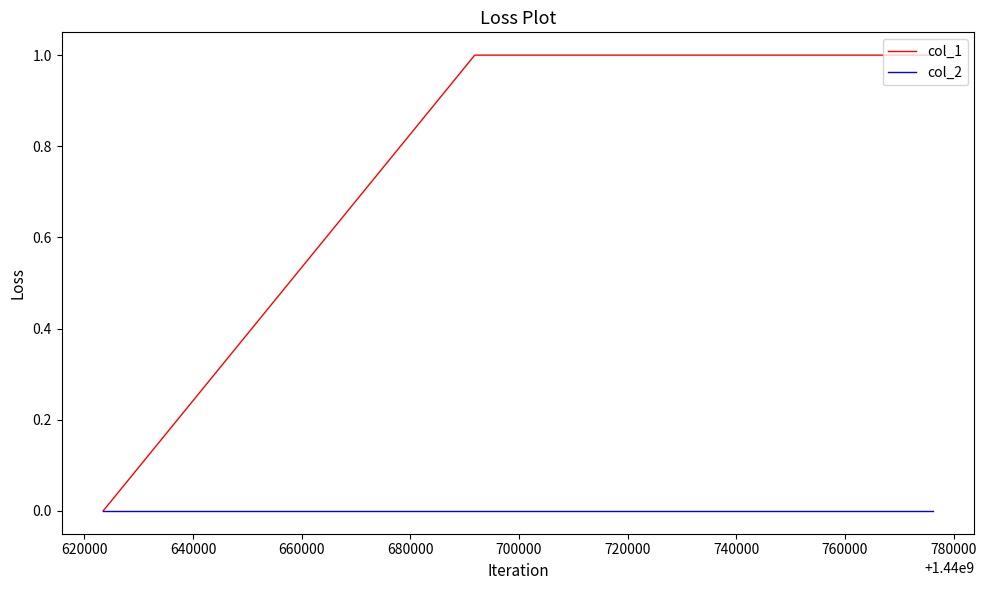

List the series in order of their overall mean, highest first.

col_1, col_2